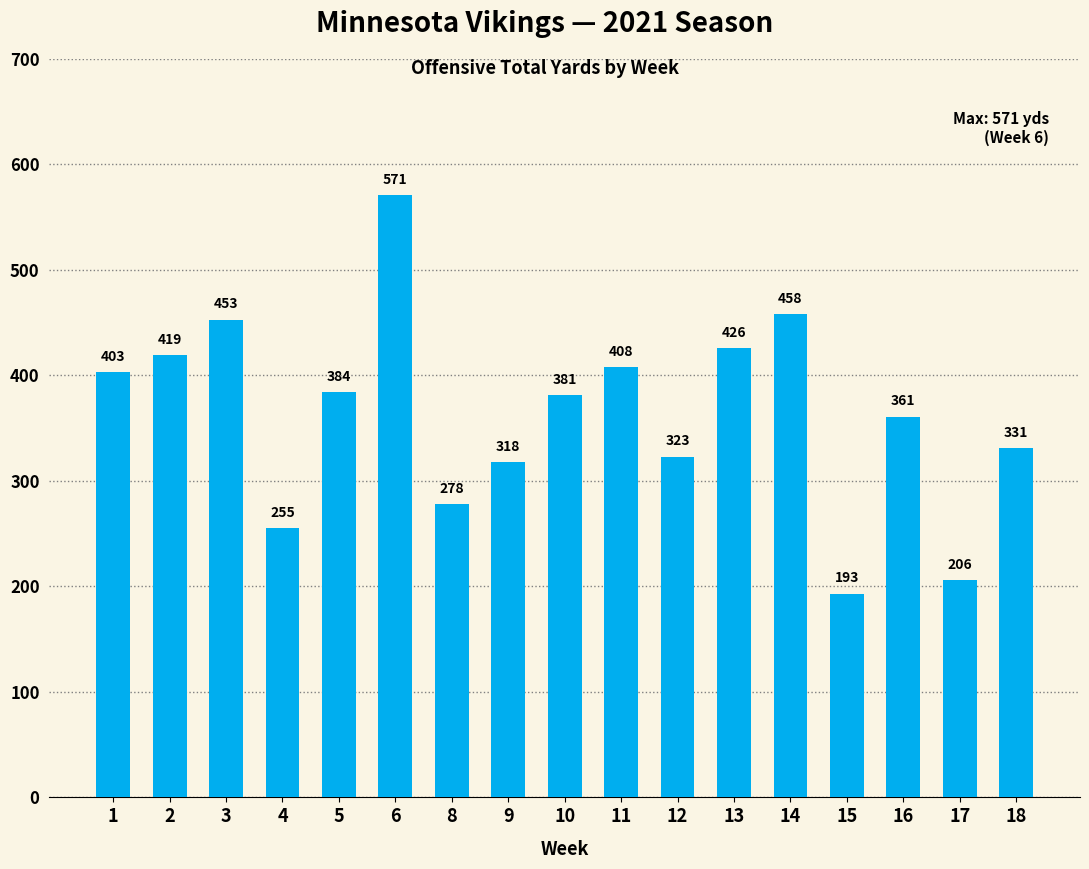

What is the smallest value displayed?

193